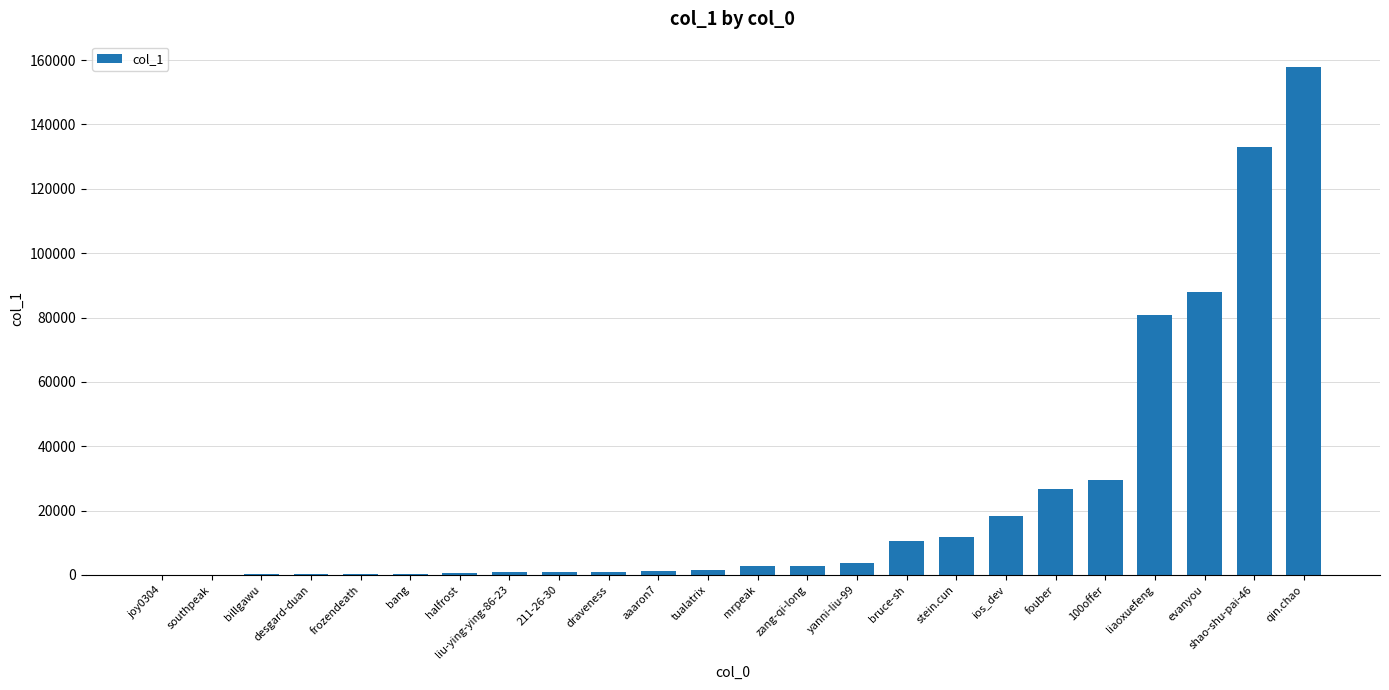

What is the sum of all values?

573400